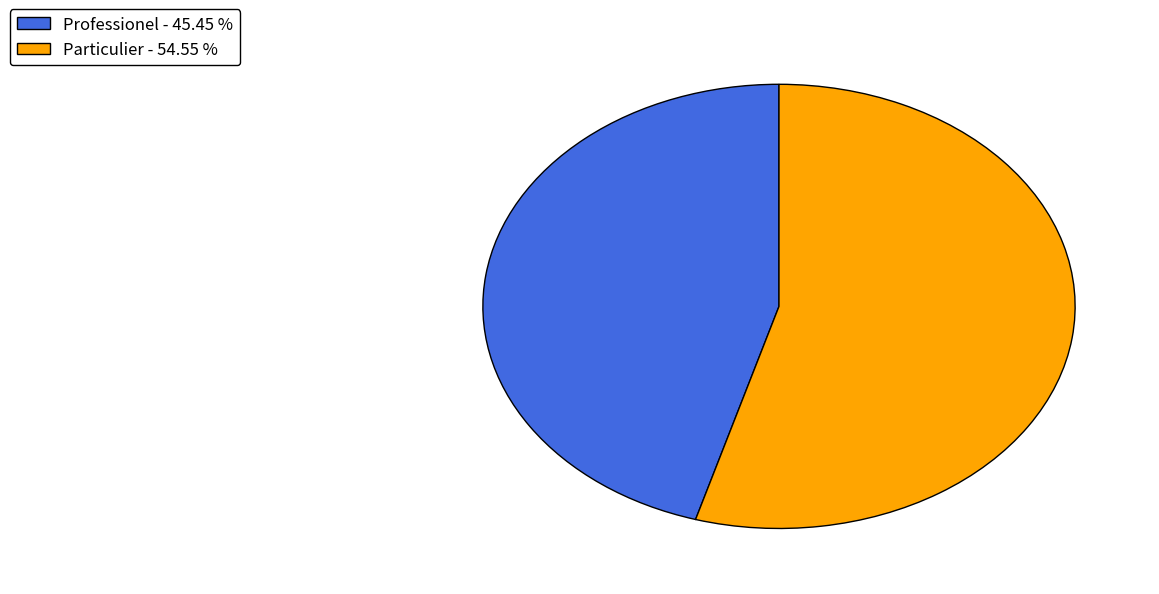

Which slice is the smallest?

Professionel